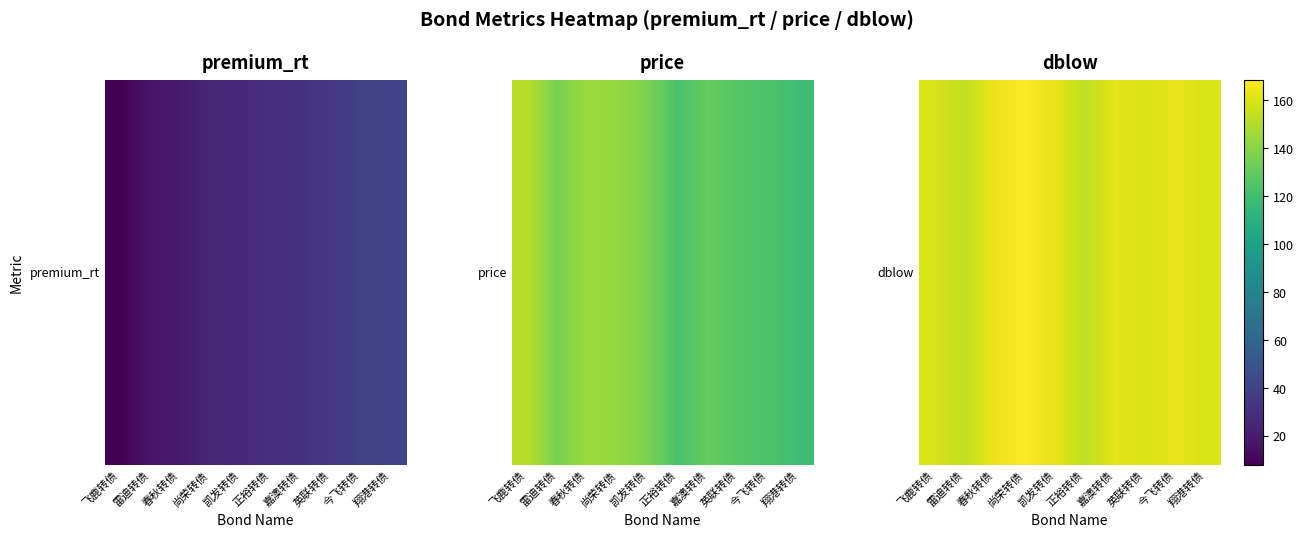

What is the sum of all values?

1606.0